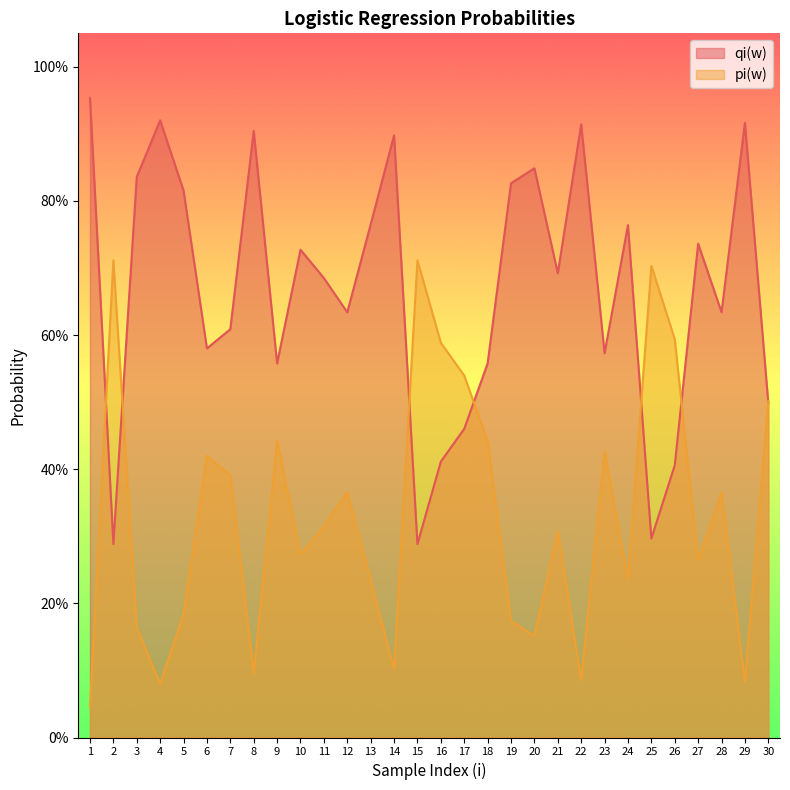

What is the value of the qi(w) point at the 10th from the left?

0.7